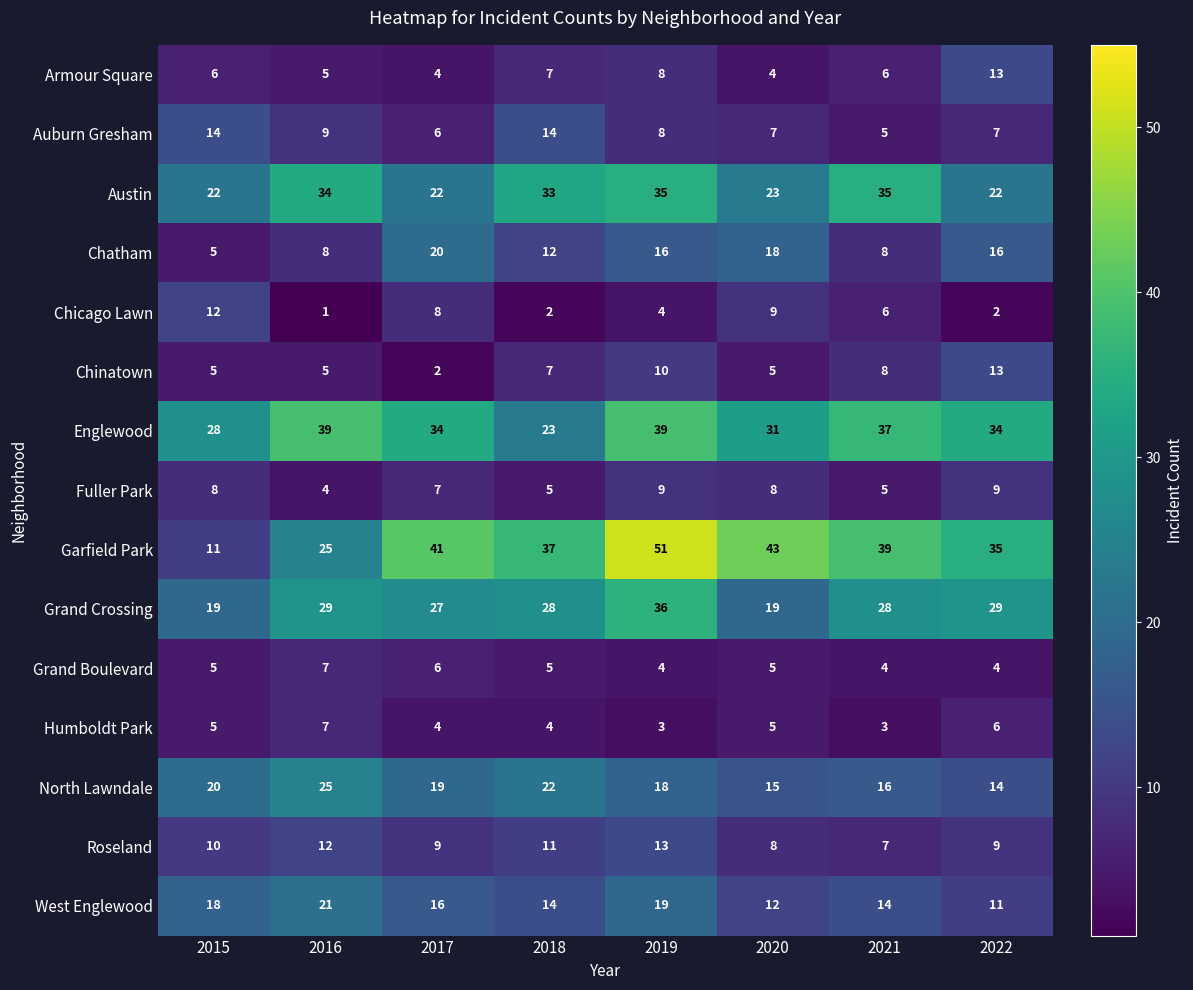

The Grand Boulevard series shows 4 at 2019. True or false?

True